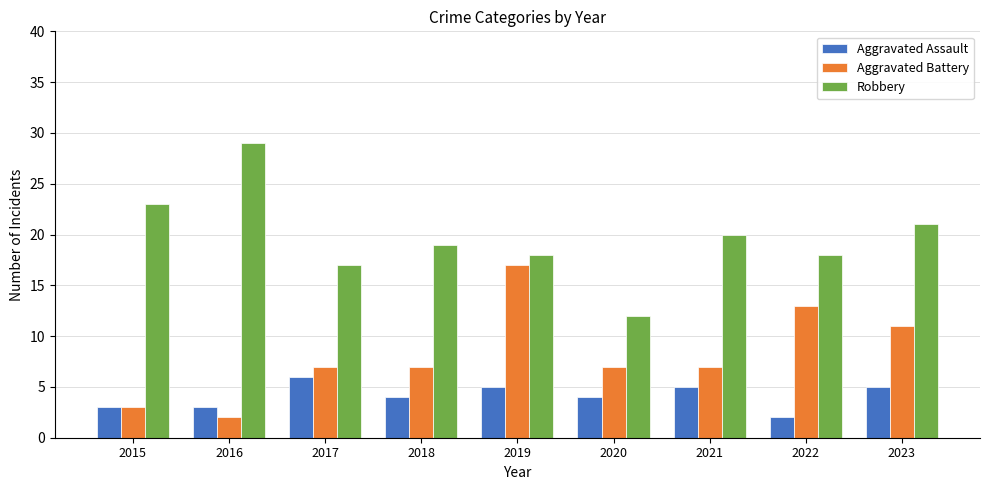

What is the difference between the maximum and minimum values in the Aggravated Assault series?

4